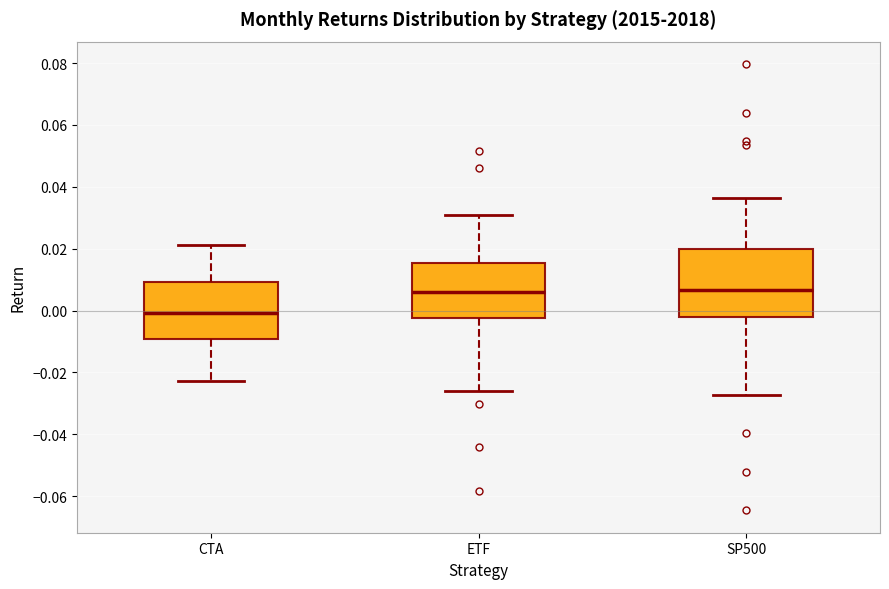

Where does the lower whisker of the box for ETF end on the y-axis? The values are not printed on the chart, so give them approximately, as read against the axis.

-0.026